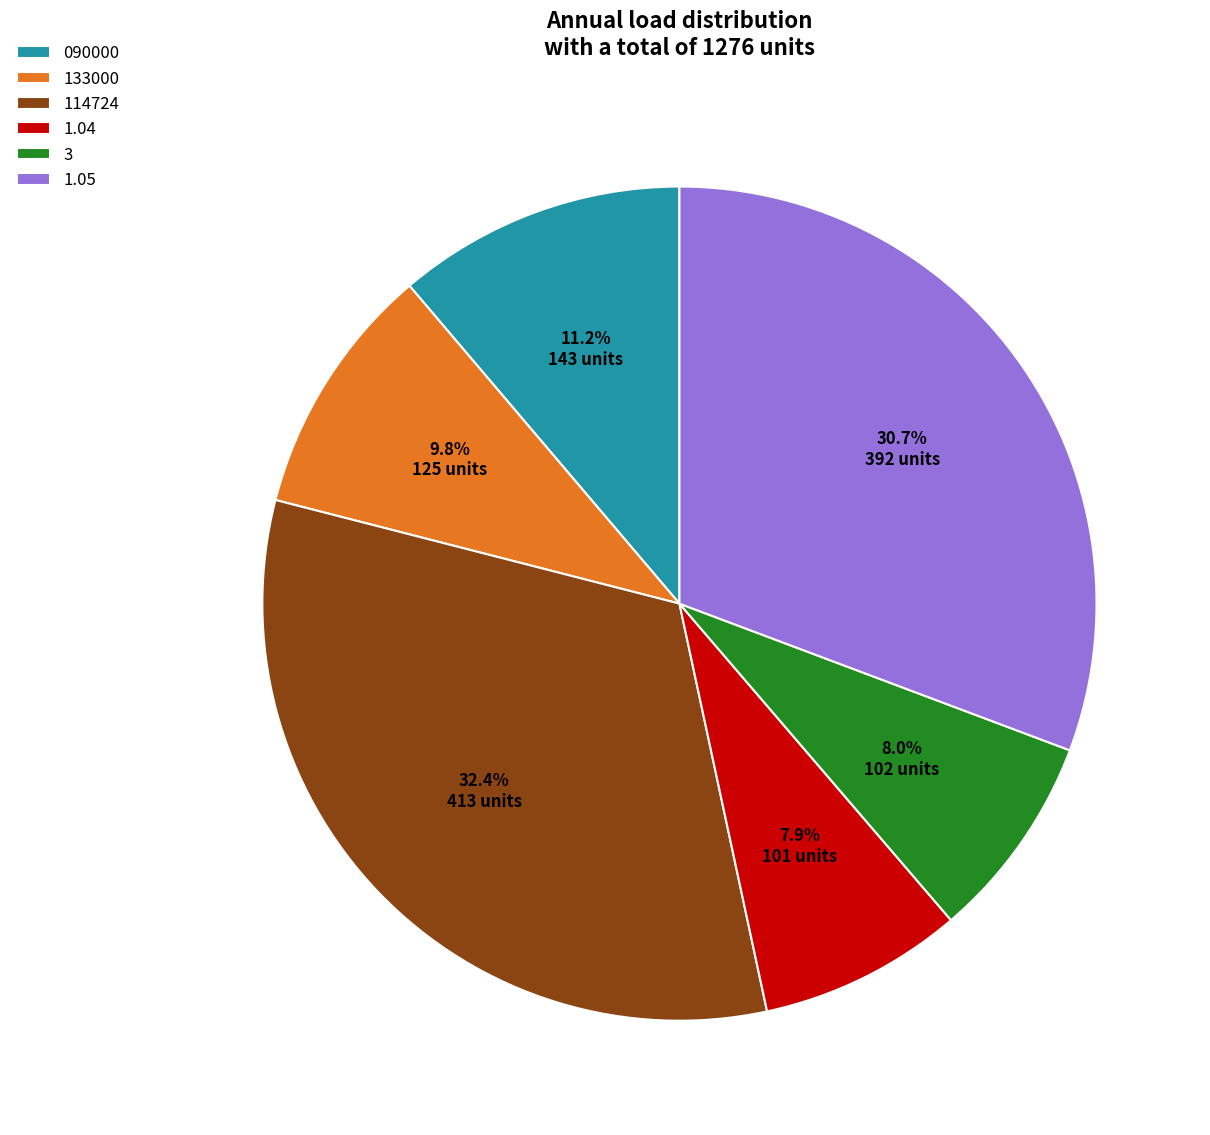

To the nearest percent, what percentage of the pie is 114724?

32%